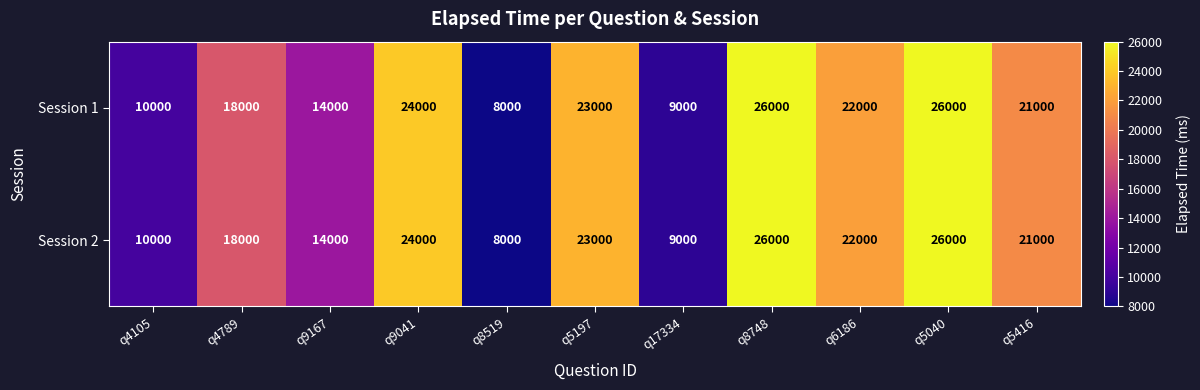

What is the sum of the Session 2 values at q5197 and q17334?

32000